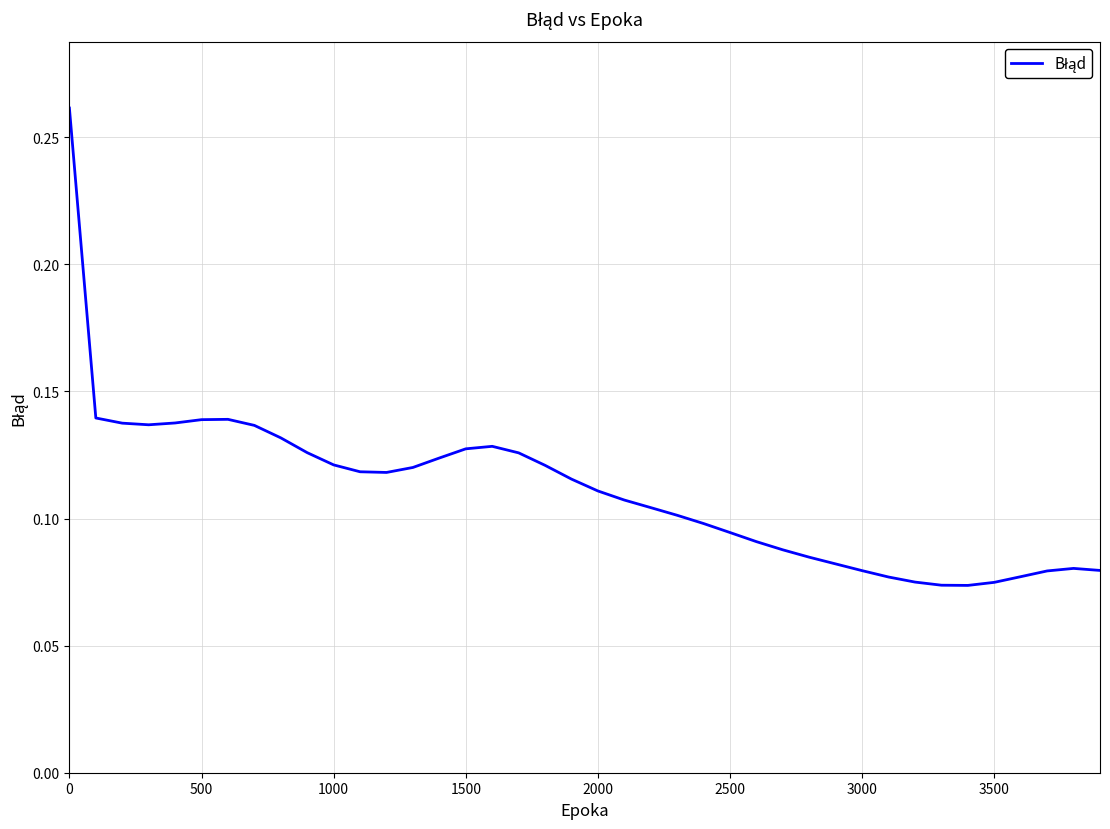

How many lines are shown in the chart?

1